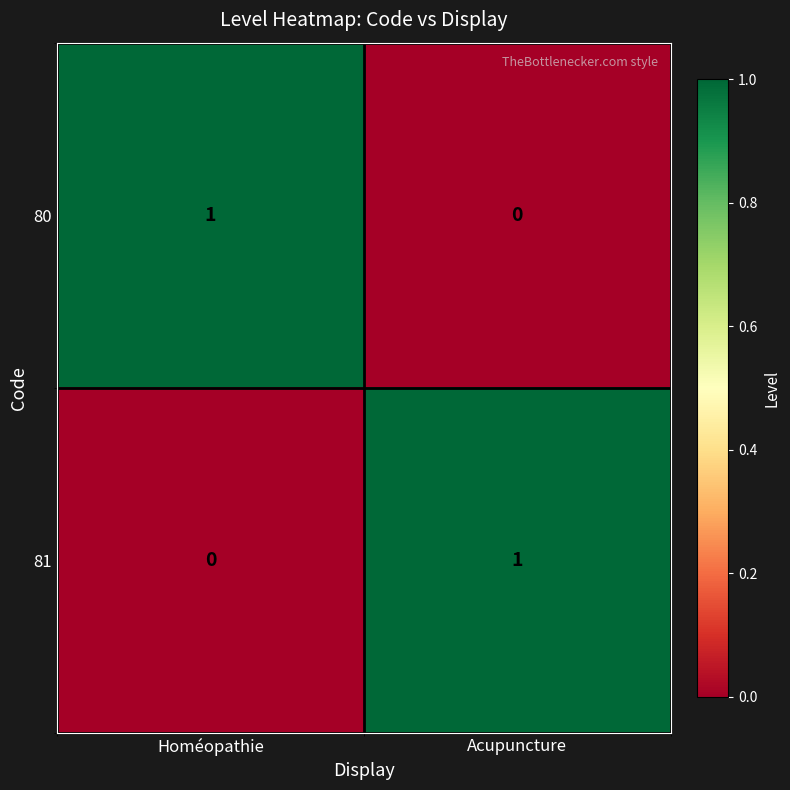

What is the total value across all series at Homéopathie?

1